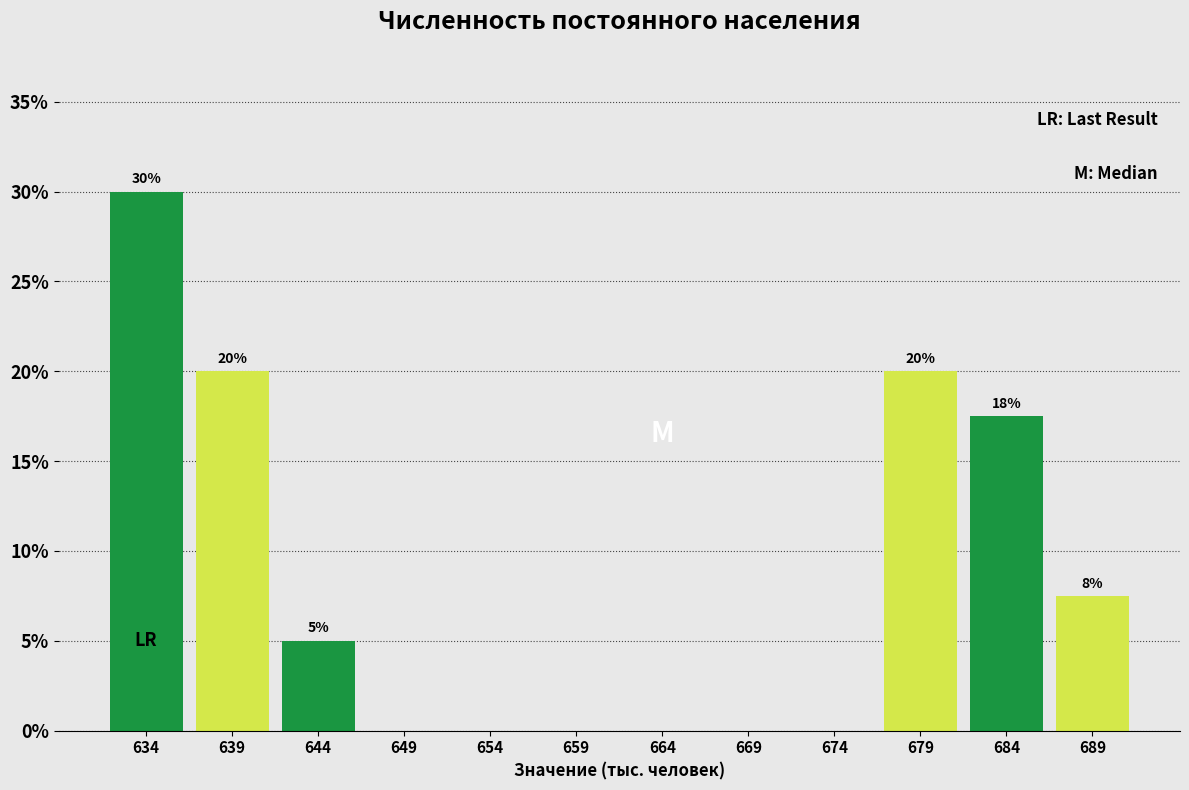

Which range on the x-axis has the tallest bar?

631 to 636